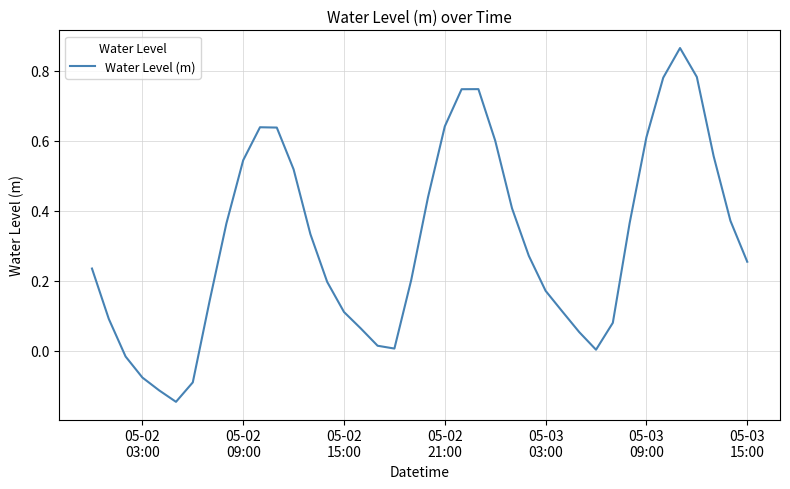

Does the chart display data point markers on the line(s)?

No